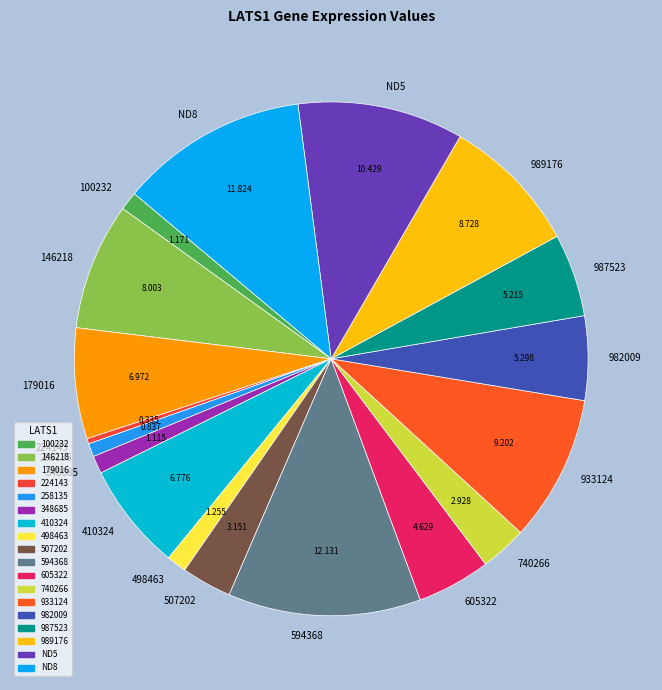

Do ND8 and 605322 together represent more than half of the pie?

No